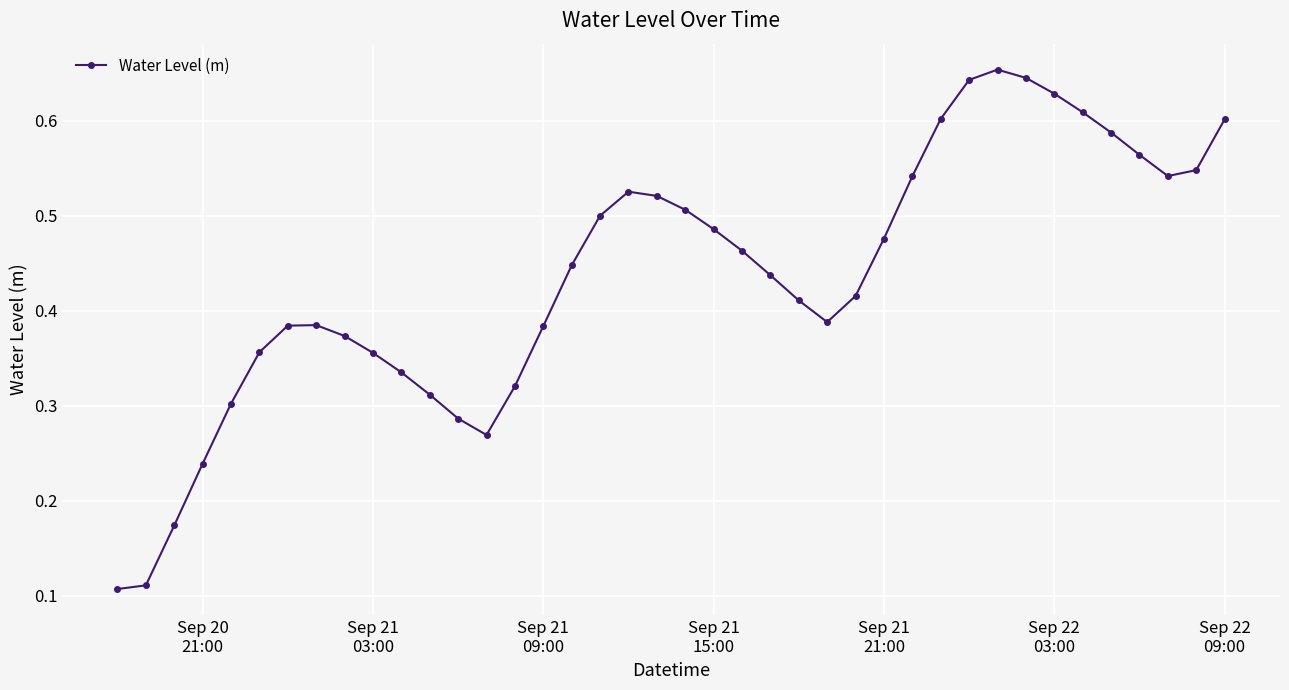

True or false: the data has more than 2 interior local peaks.

True